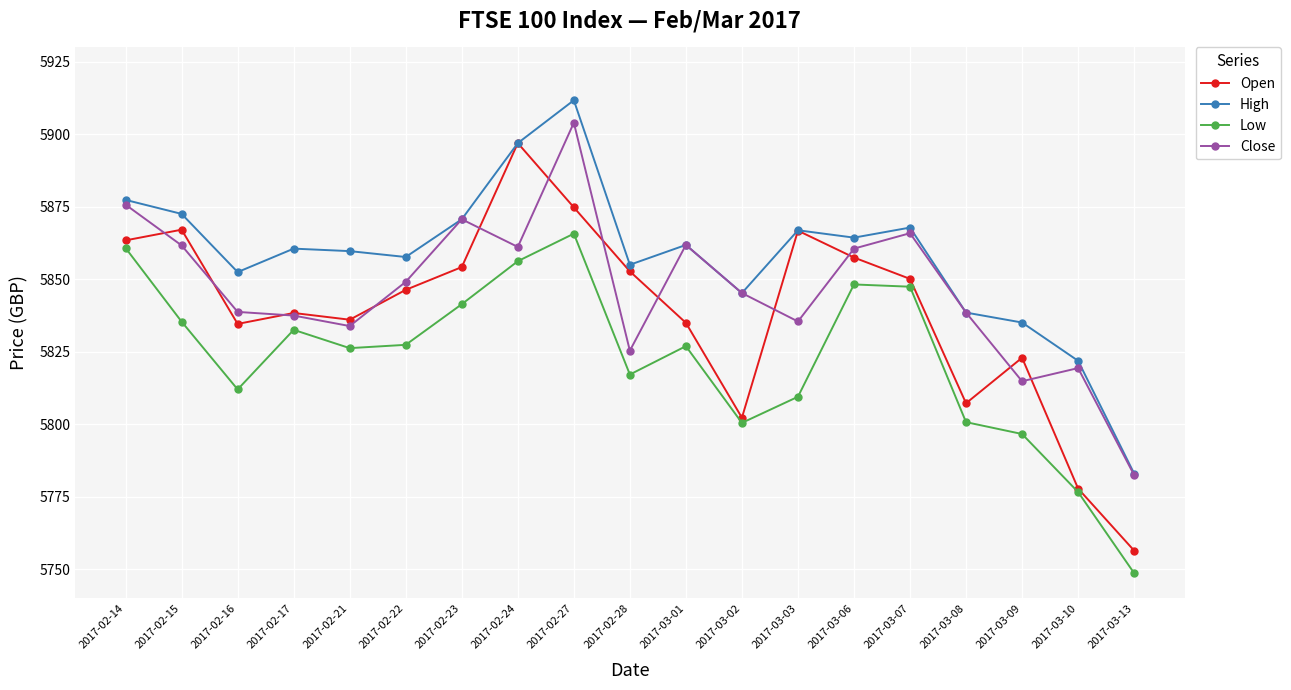

Rank the series by their average value, from lowest to highest.

Low, Open, Close, High